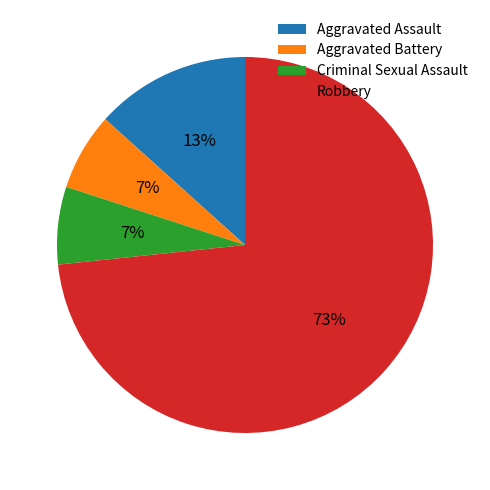

Does Aggravated Battery represent more than half of the total?

No